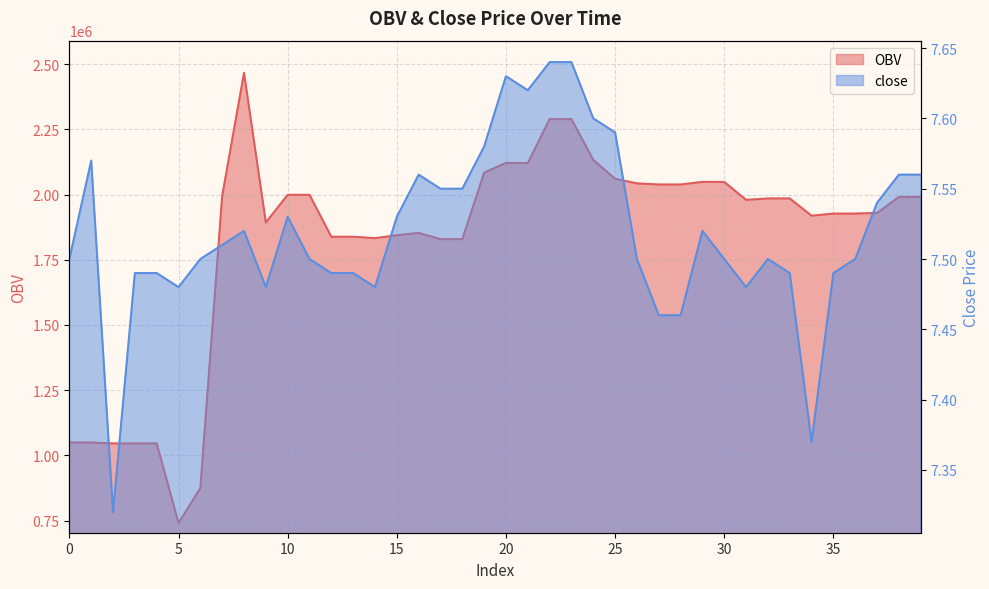

What is the value of the close point at the 30th from the left?

7.5